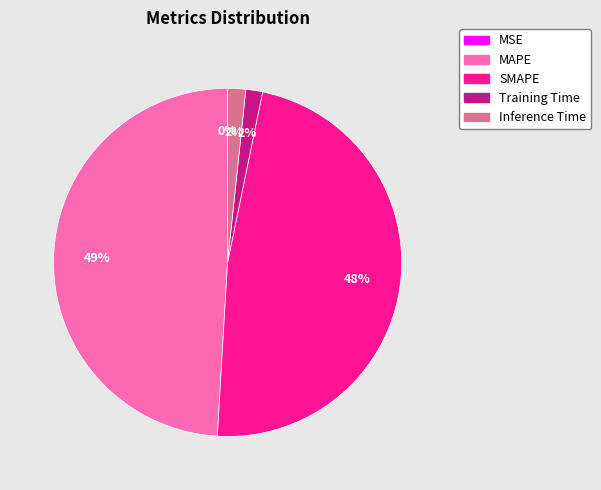

Which slice is the largest?

MAPE